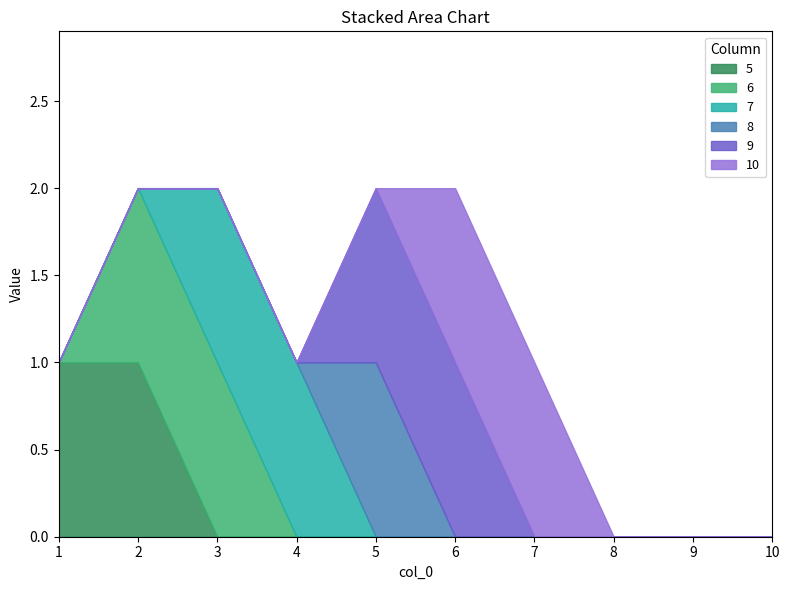

True or false: 5 and 10 cross at least once.

False